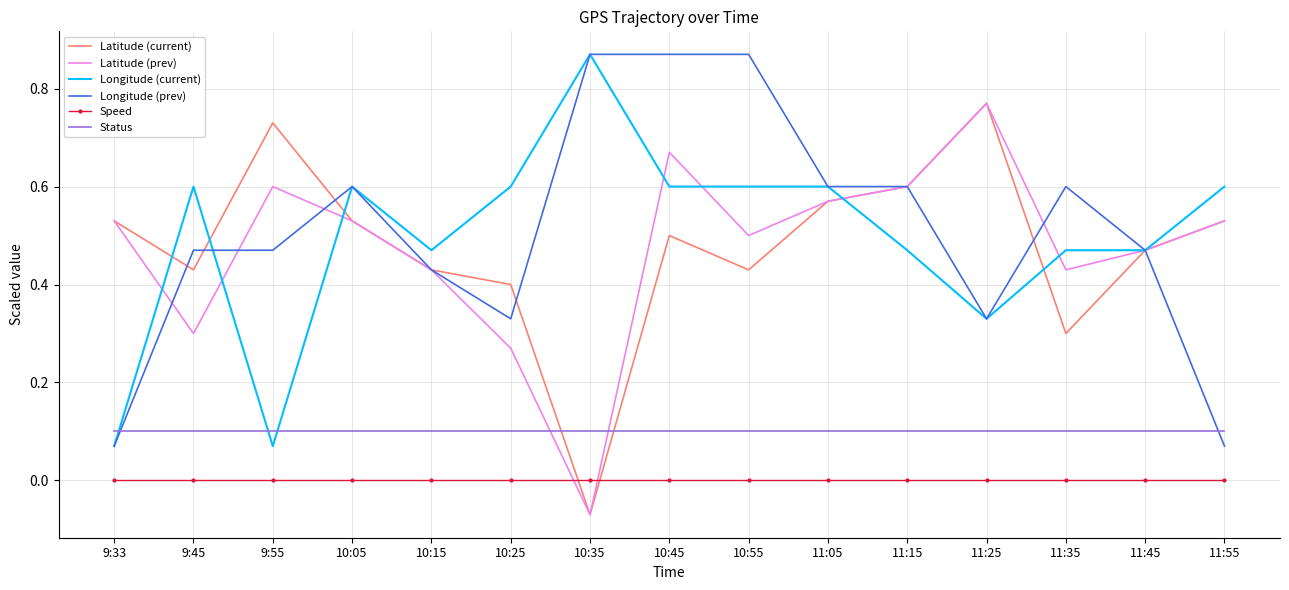

At which category does the chart reach its minimum across all series?

10:35